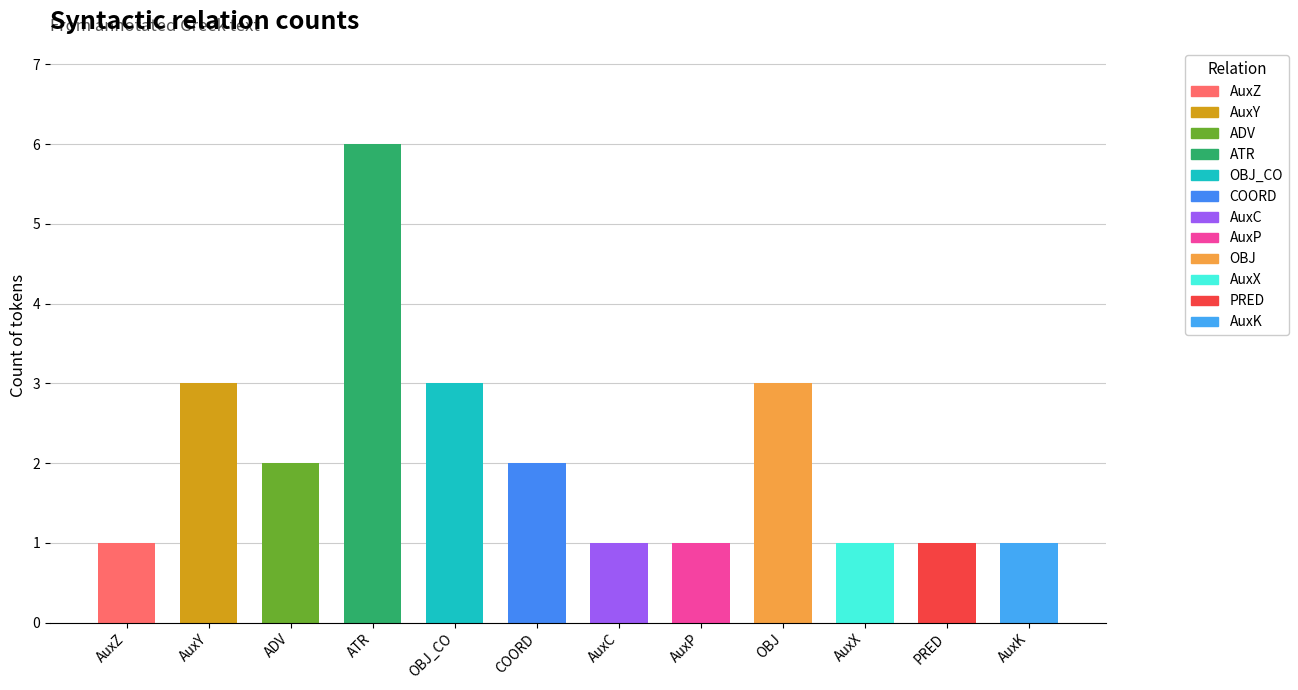

What is the sum of all values?

25